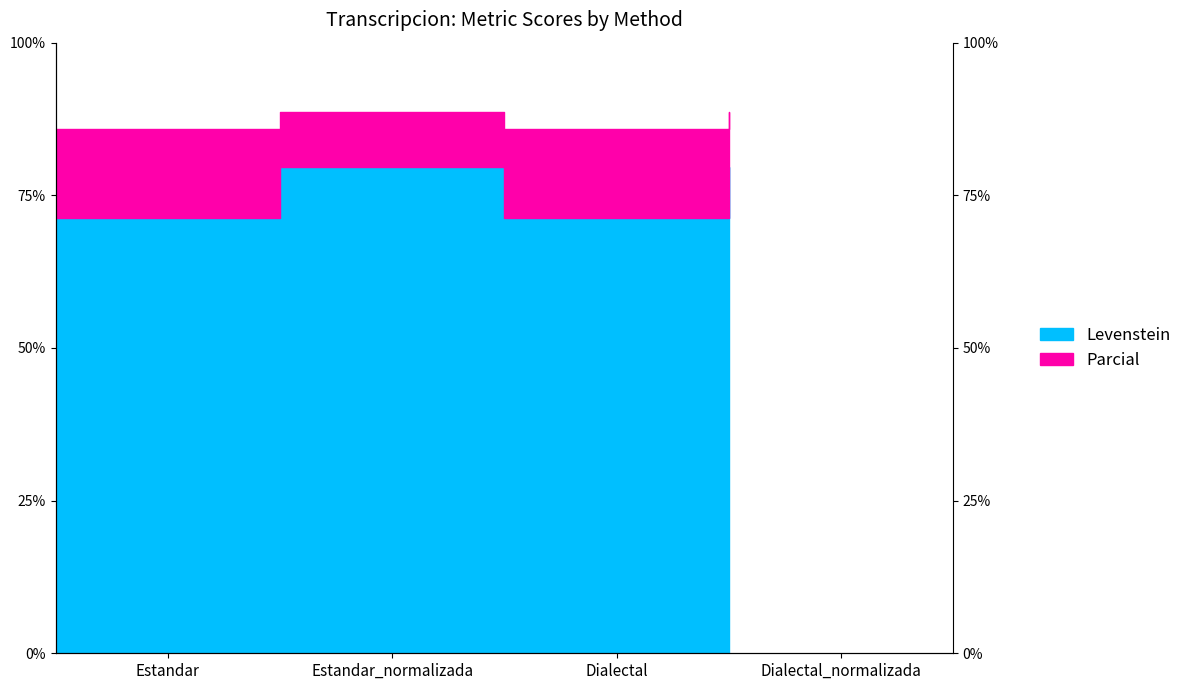

How many data points in Parcial are above 88?

2